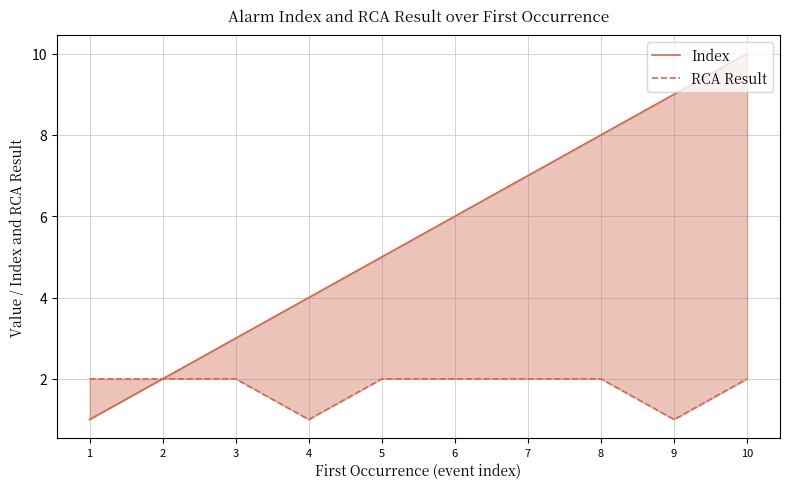

What is the difference between the Index values at 6 and 9?

3